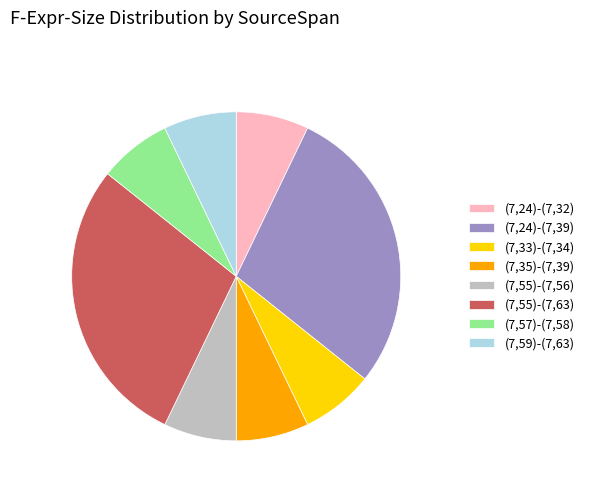

Combined, do (7,57)-(7,58) and (7,55)-(7,63) account for over 50%?

No